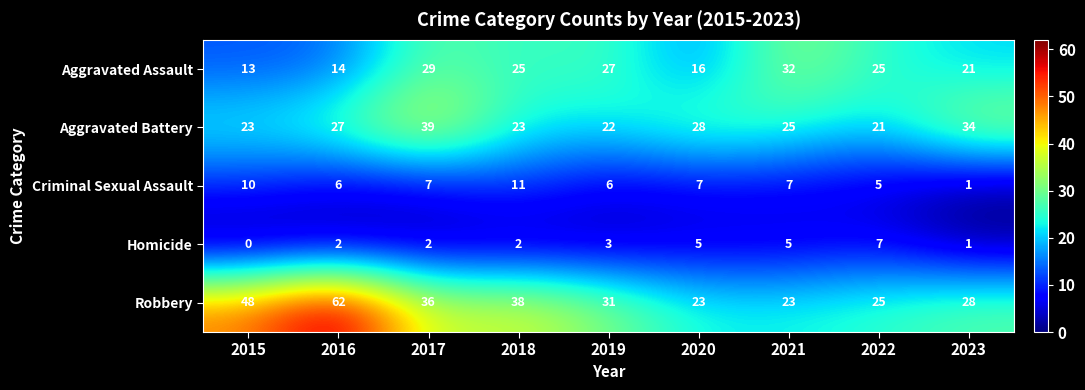

At how many categories does at least one series exceed 35?

4